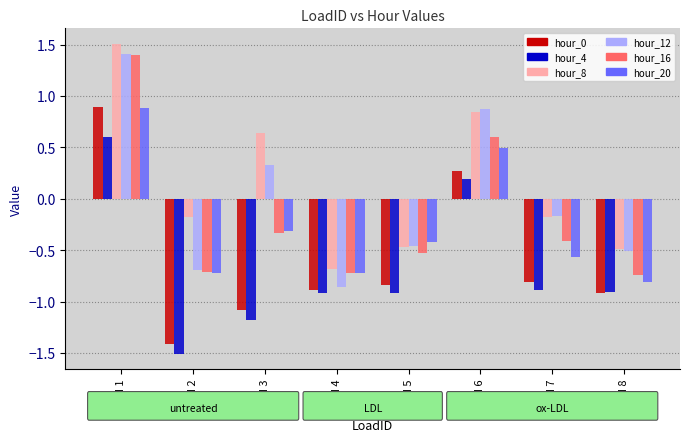

At which label does hour_4 reach its peak?

Load 1